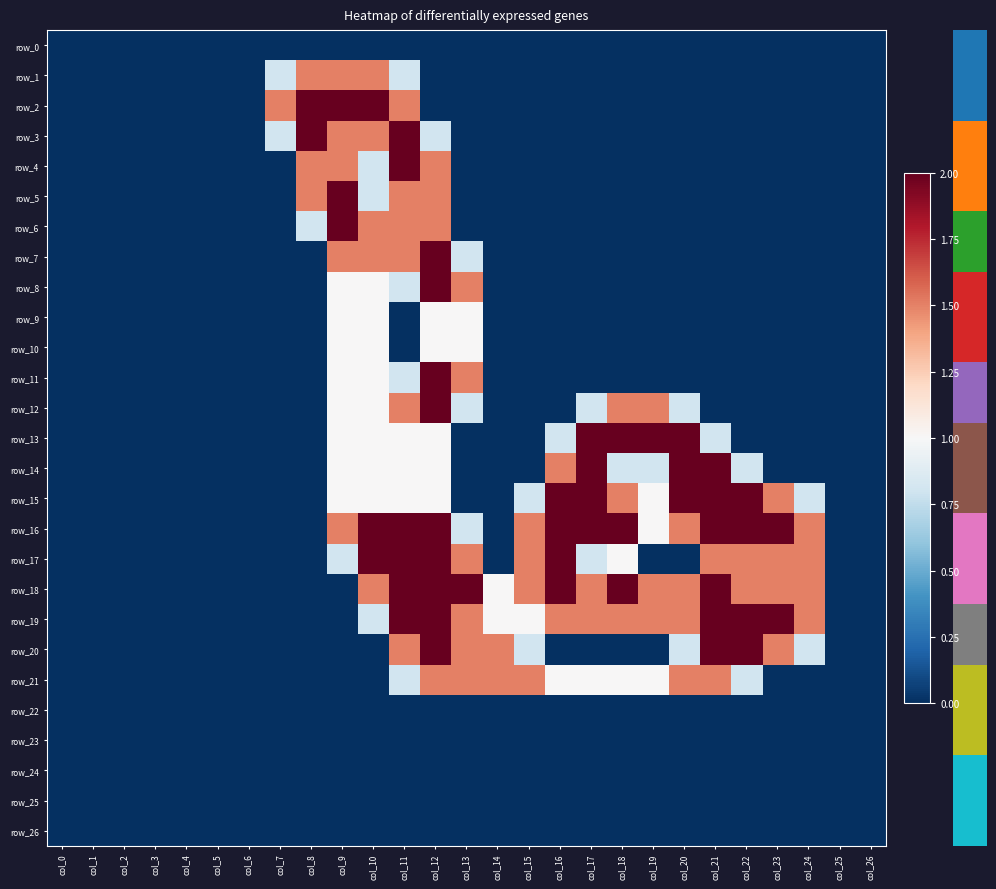

Which series changed the most between col_4 and col_15?

row_16